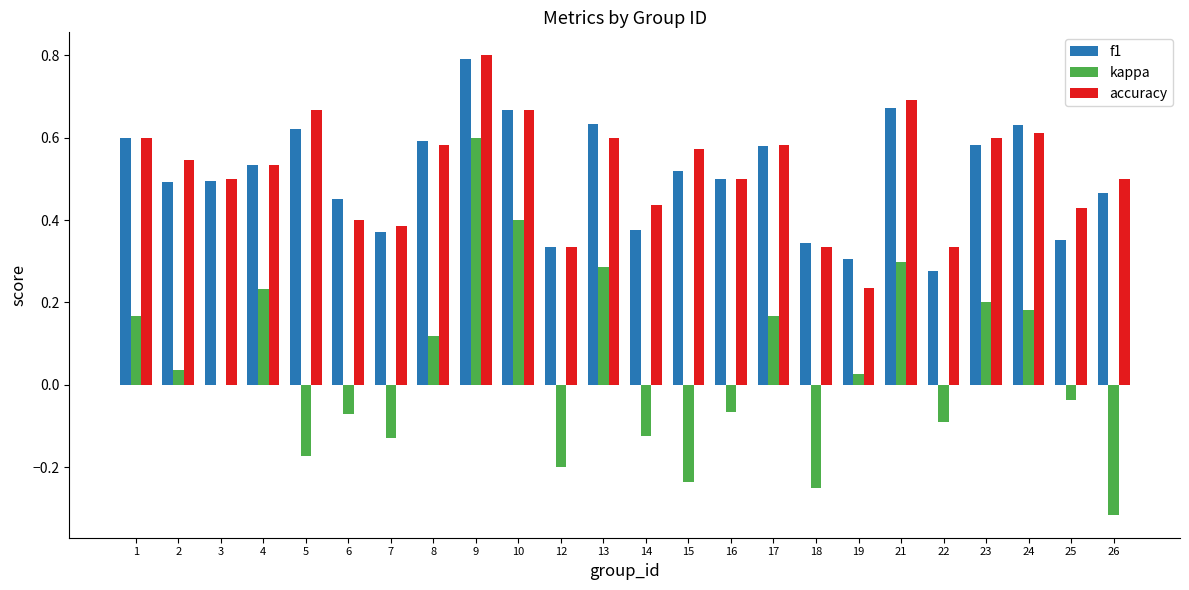

How many data points does each series have?

24